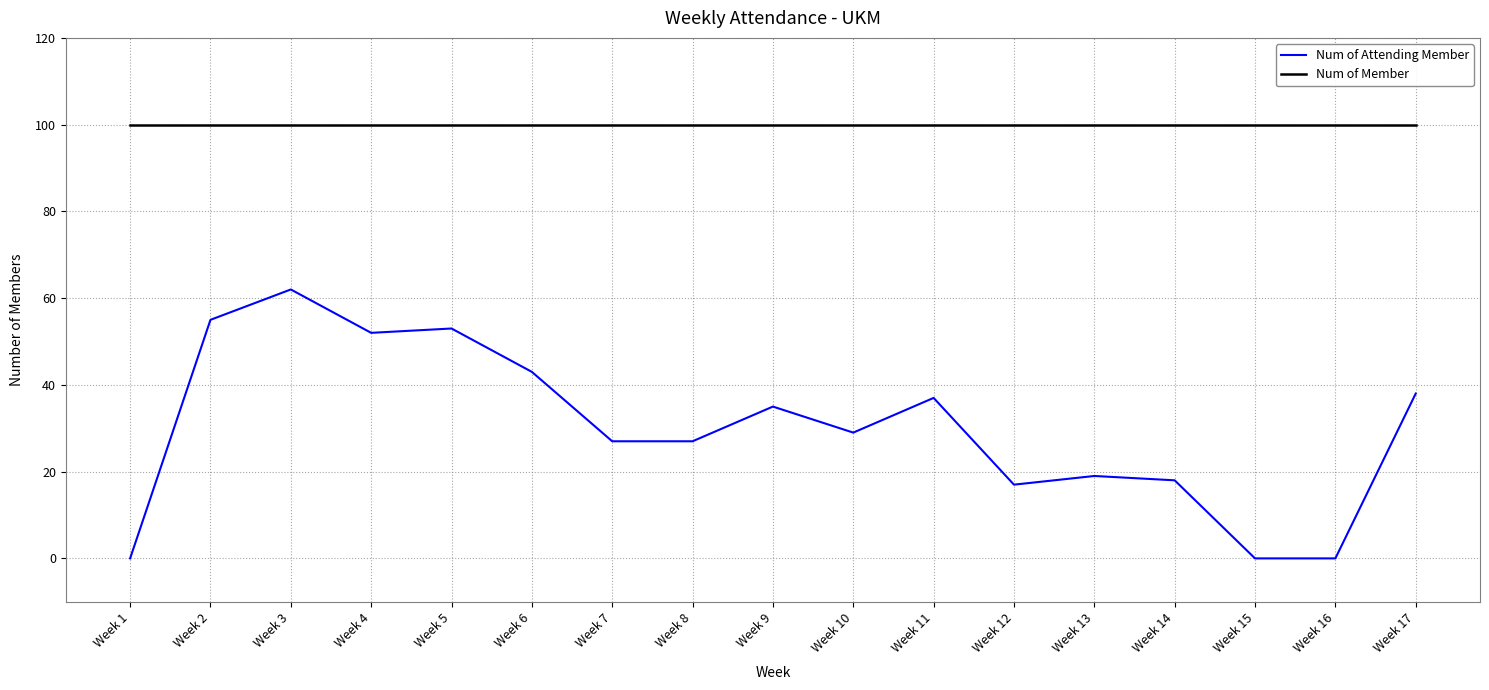

Which series has the widest spread of values?

Num of Attending Member